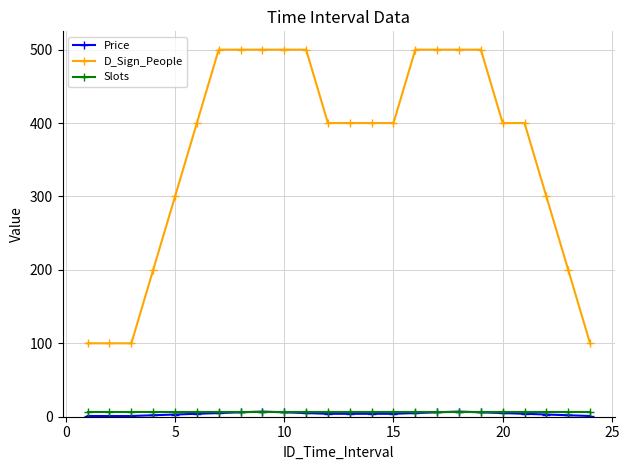

What is the highest value of the D_Sign_People series?

500